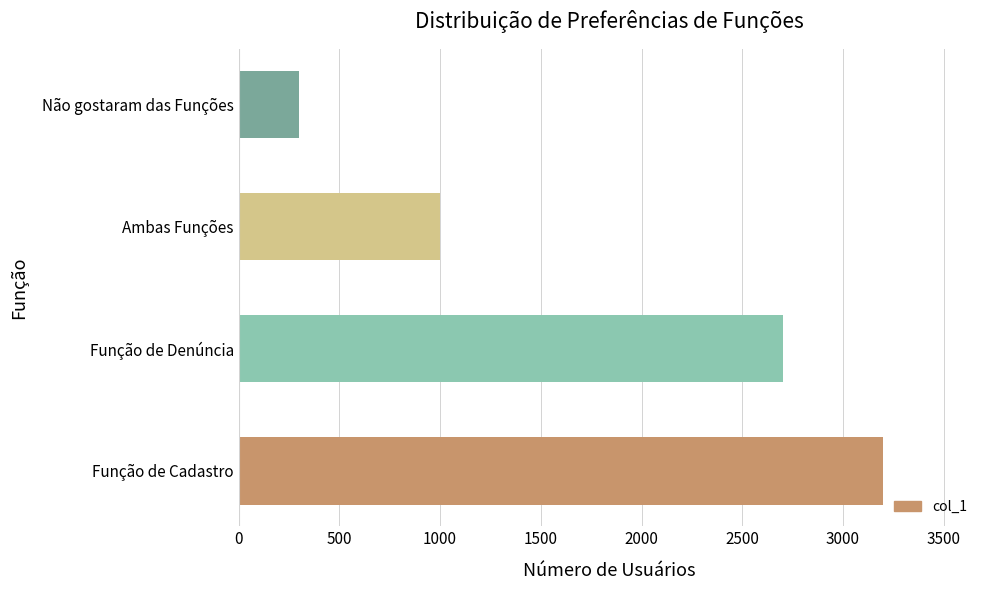

Approximately how many times larger is the value at Função de Cadastro compared to Ambas Funções?

3.2